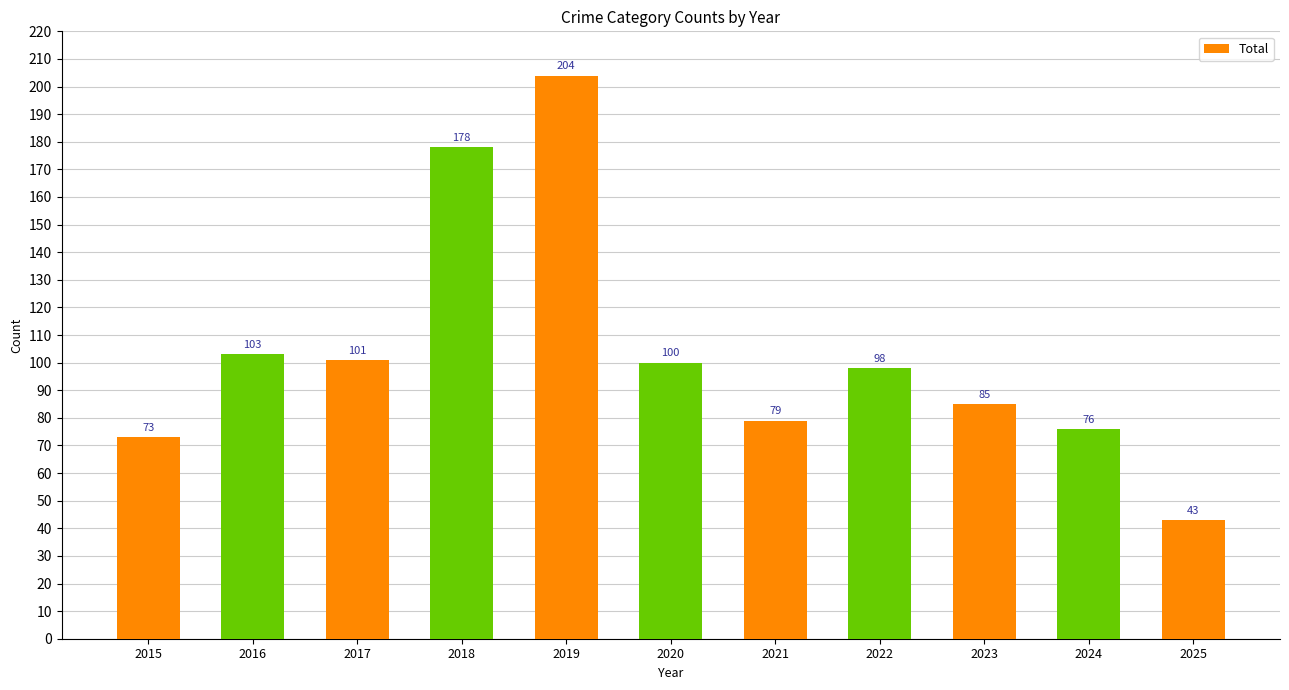

Between 2025 and 2019, which is larger?

2019